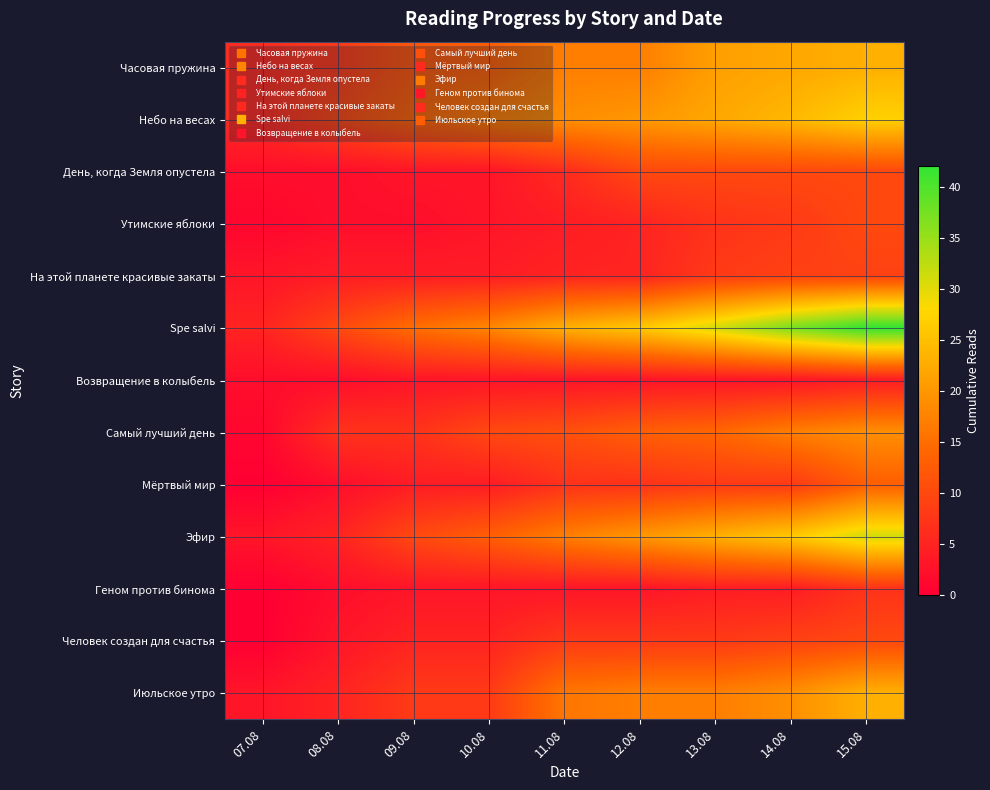

Rank the series at 07.08 from highest to lowest value.

Часовая пружина, Небо на весах, Spe salvi, На этой планете красивые закаты, Эфир, Июльское утро, День, когда Земля опустела, Возвращение в колыбель, Утимские яблоки, Самый лучший день, Мёртвый мир, Геном против бинома, Человек создан для счастья